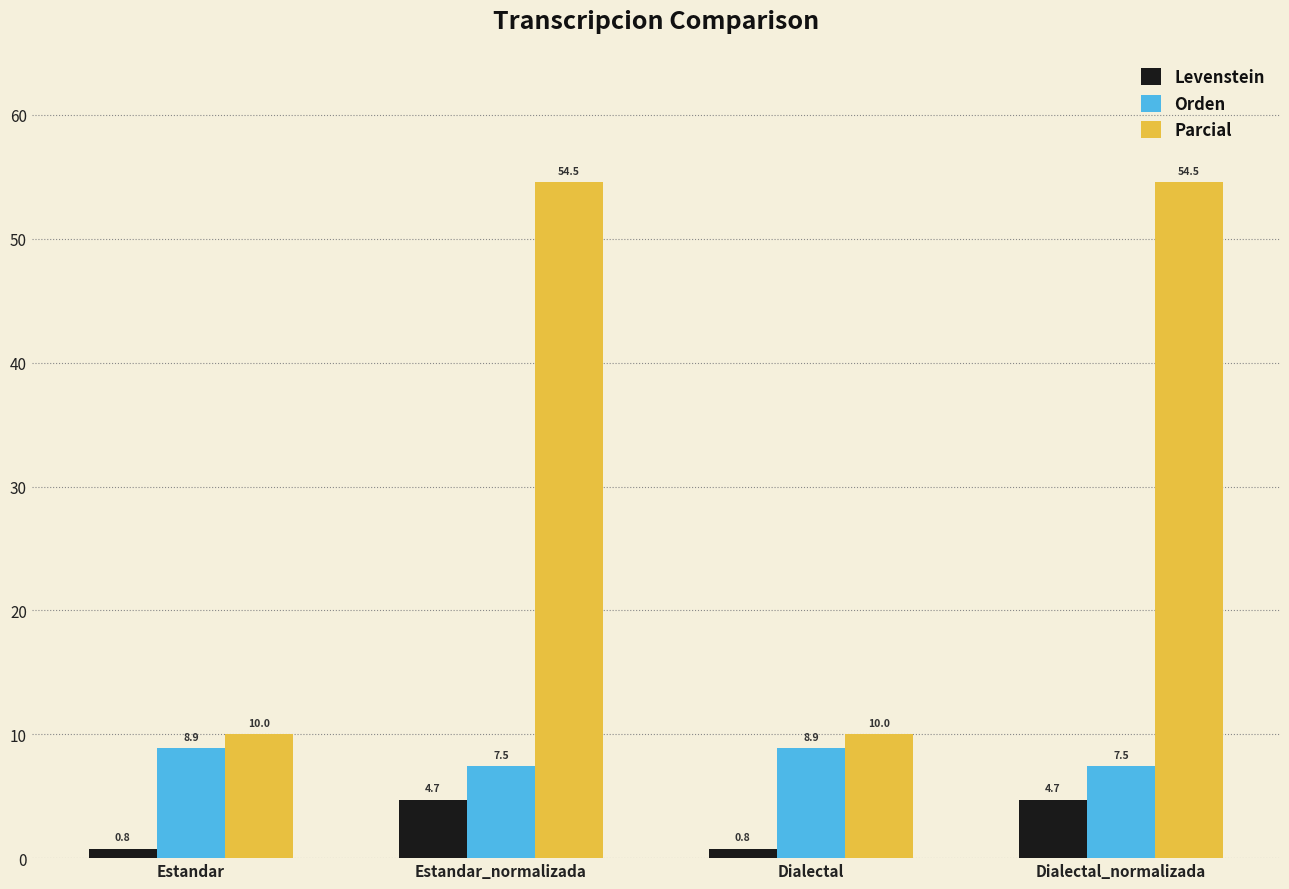

Reading left to right, what are all the values shown in this chart?

Levenstein: Estandar=0.8	Estandar_normalizada=4.7	Dialectal=0.8	Dialectal_normalizada=4.7
Orden: Estandar=8.9	Estandar_normalizada=7.5	Dialectal=8.9	Dialectal_normalizada=7.5
Parcial: Estandar=10.0	Estandar_normalizada=54.5	Dialectal=10.0	Dialectal_normalizada=54.5